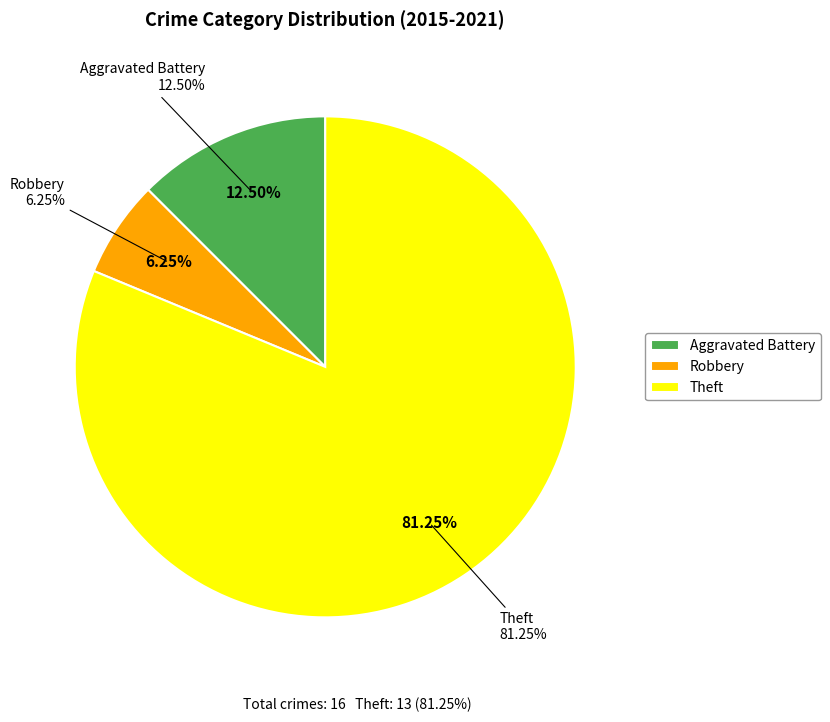

Does Aggravated Battery account for over 50% of the chart?

No